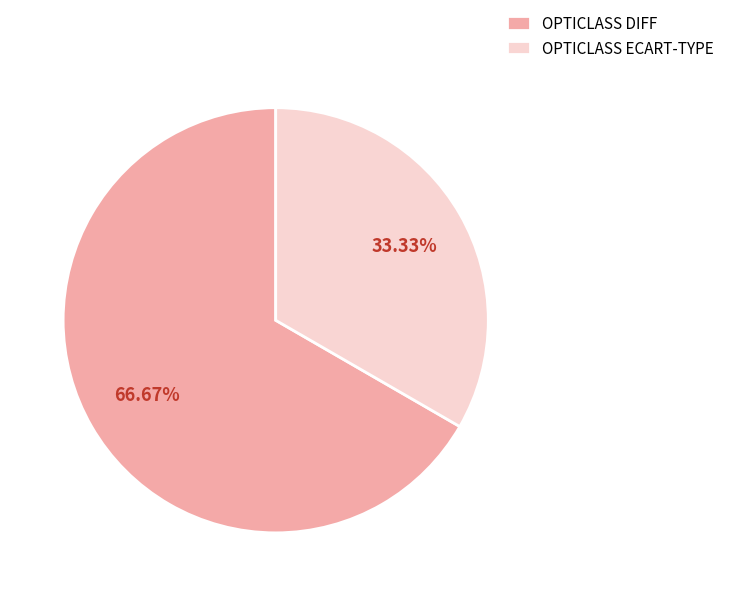

To the nearest percent, what is the difference between the largest and smallest slice percentages?

33%